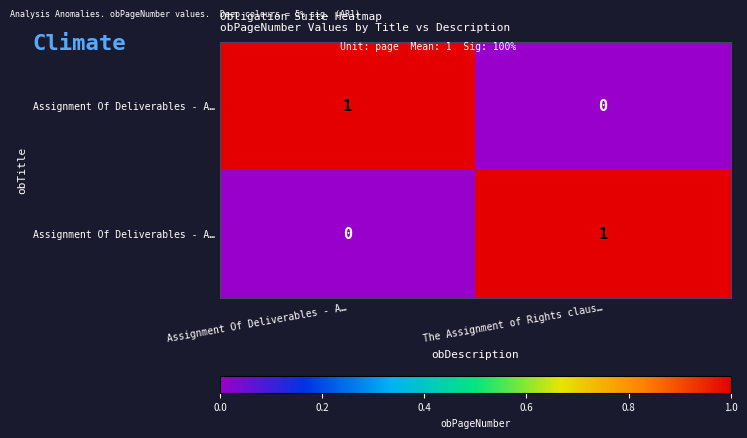

What is the greatest value displayed?

1